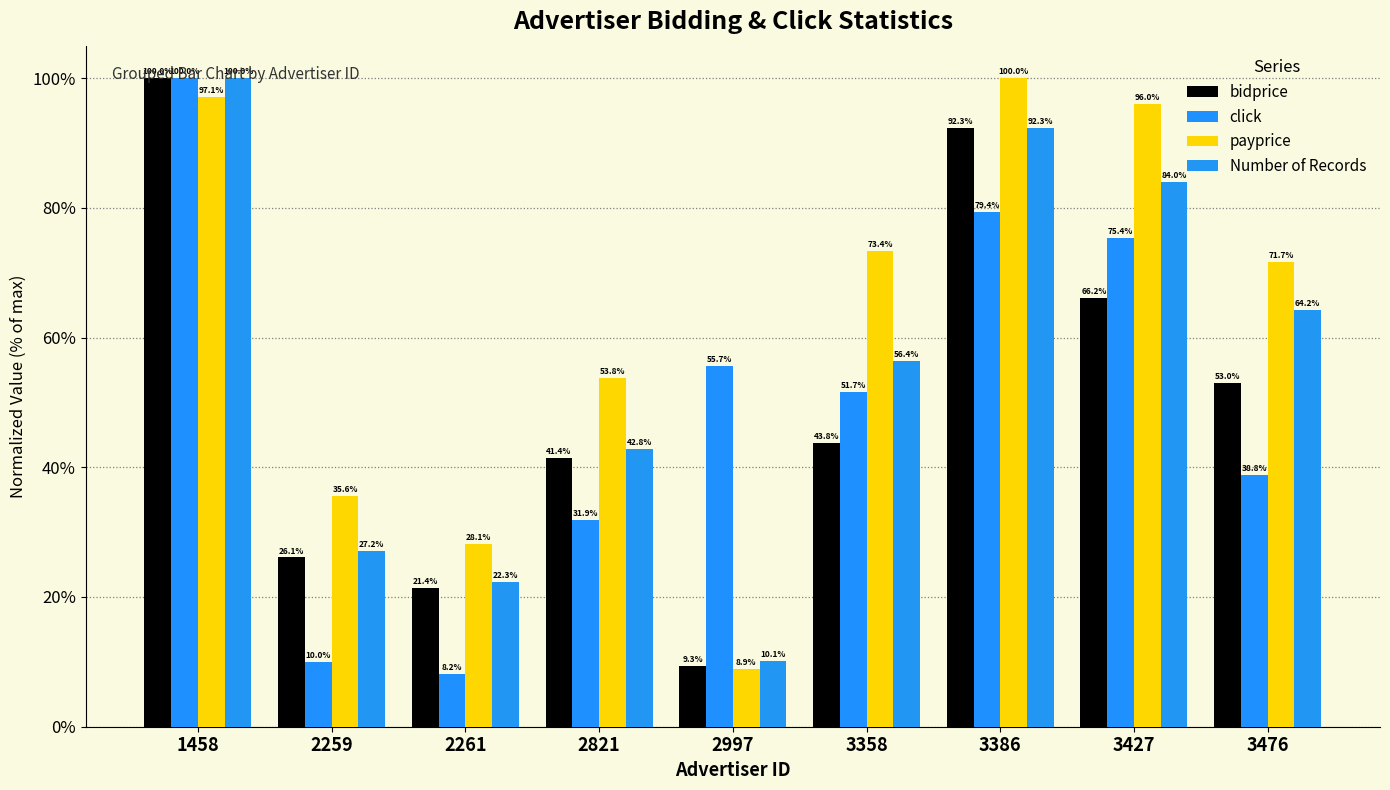

What are all the series names shown in the legend?

bidprice, click, payprice, Number of Records